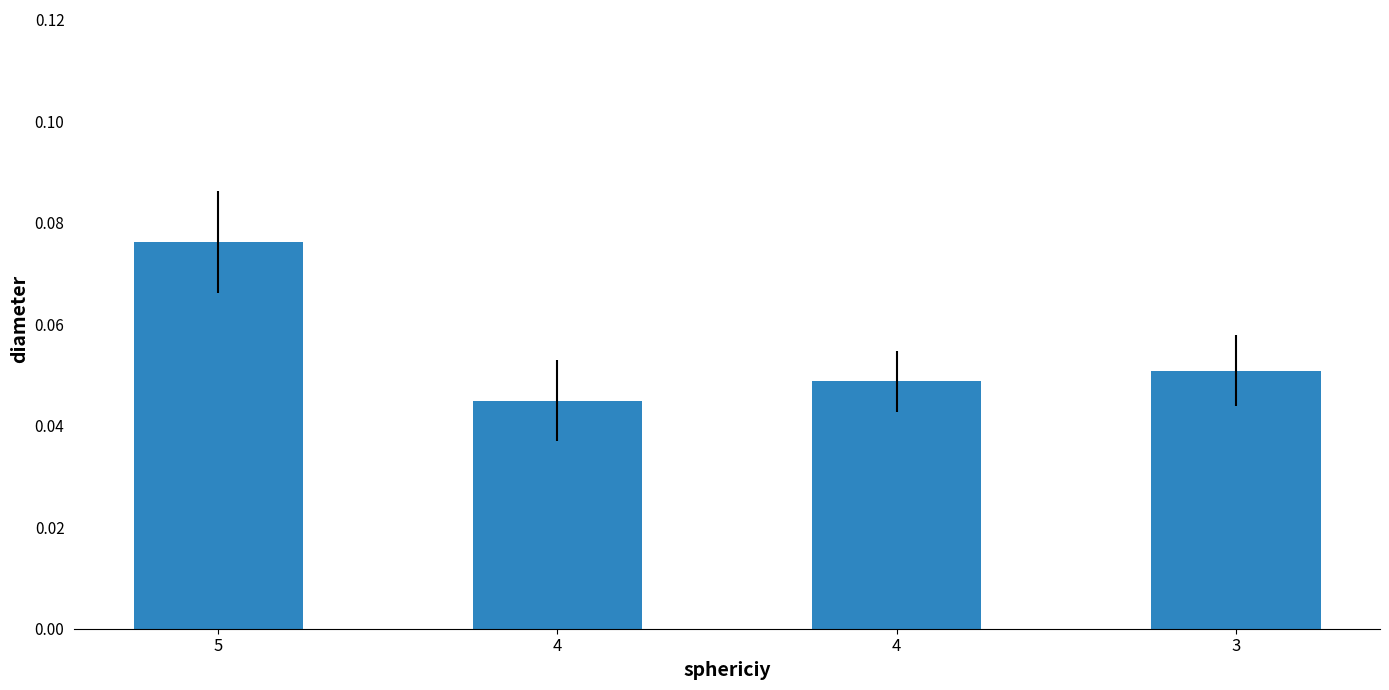

Is it true that the value at 3 is 0.1?

True